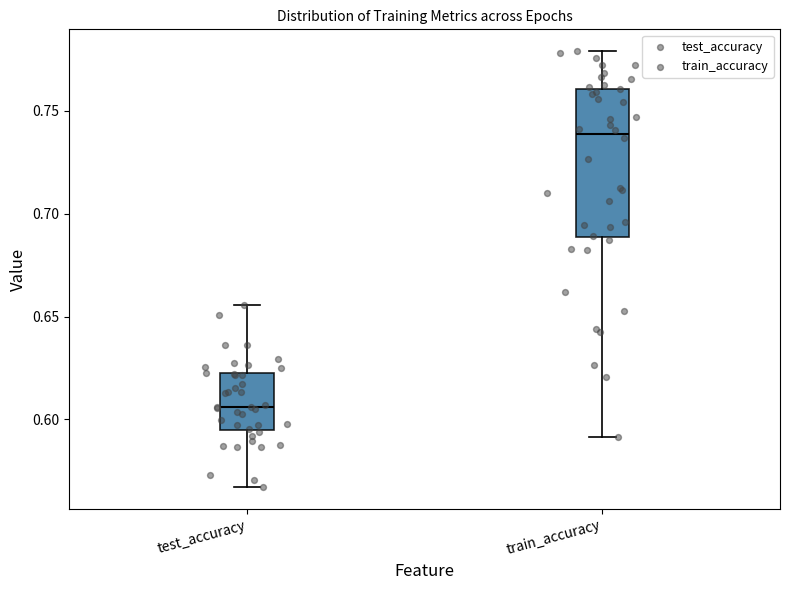

Comparing the boxes themselves (not the whiskers), which one is the tallest?

train_accuracy